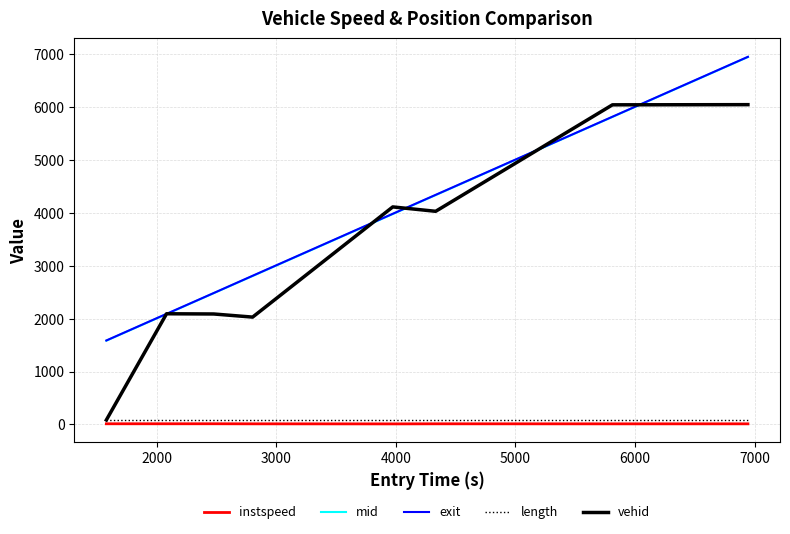

What are all the series names shown in the legend?

instspeed, mid, exit, length, vehid